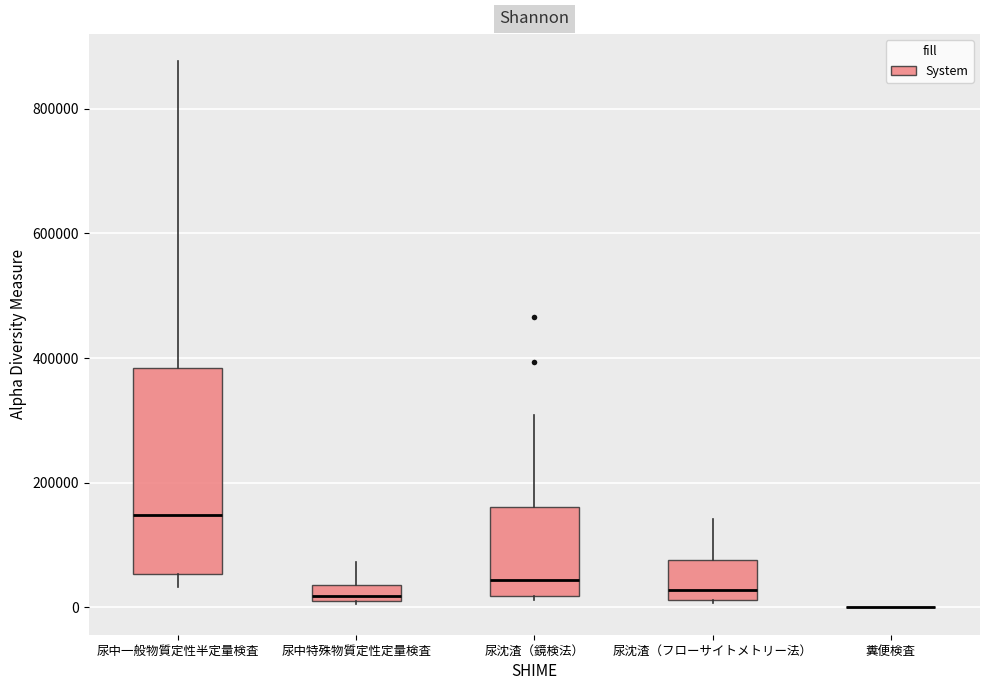

Comparing the boxes themselves (not the whiskers), which one is the tallest?

尿中一般物質定性半定量検査